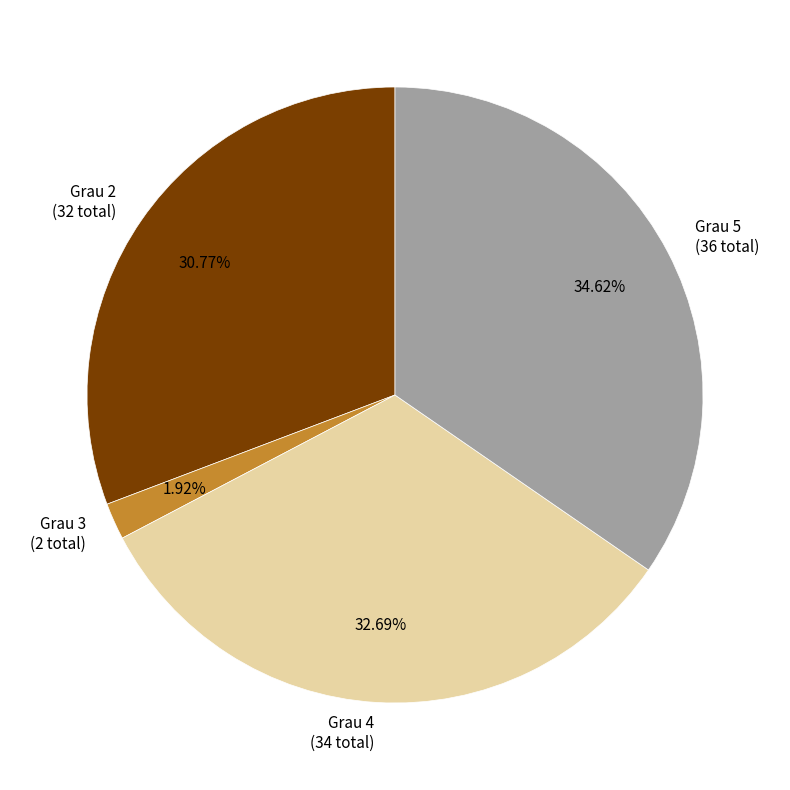

Rank the categories by value from highest to lowest.

Grau 5 (36 total), Grau 4 (34 total), Grau 2 (32 total), Grau 3 (2 total)